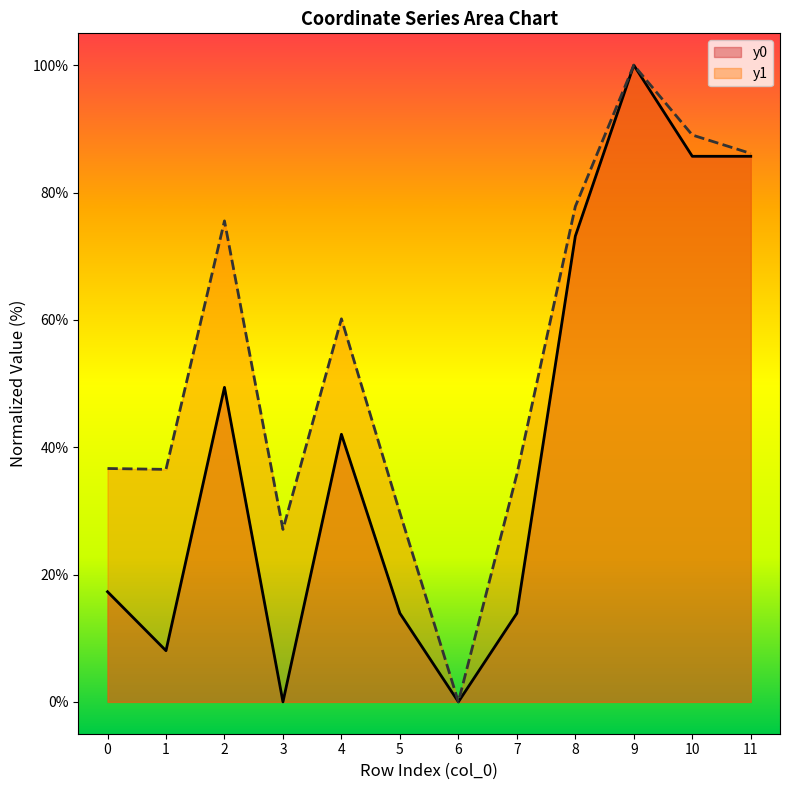

Reading right to left, transcribe all the data shown in this chart.

y0: 11=85.7	10=85.7	9=100.0	8=73.2	7=13.9	6=0.0	5=13.9	4=42.0	3=0.0	2=49.4	1=8.0	0=17.3
y1: 11=86.1	10=89.0	9=100.0	8=77.8	7=35.7	6=0.0	5=29.7	4=60.2	3=27.1	2=75.5	1=36.5	0=36.7